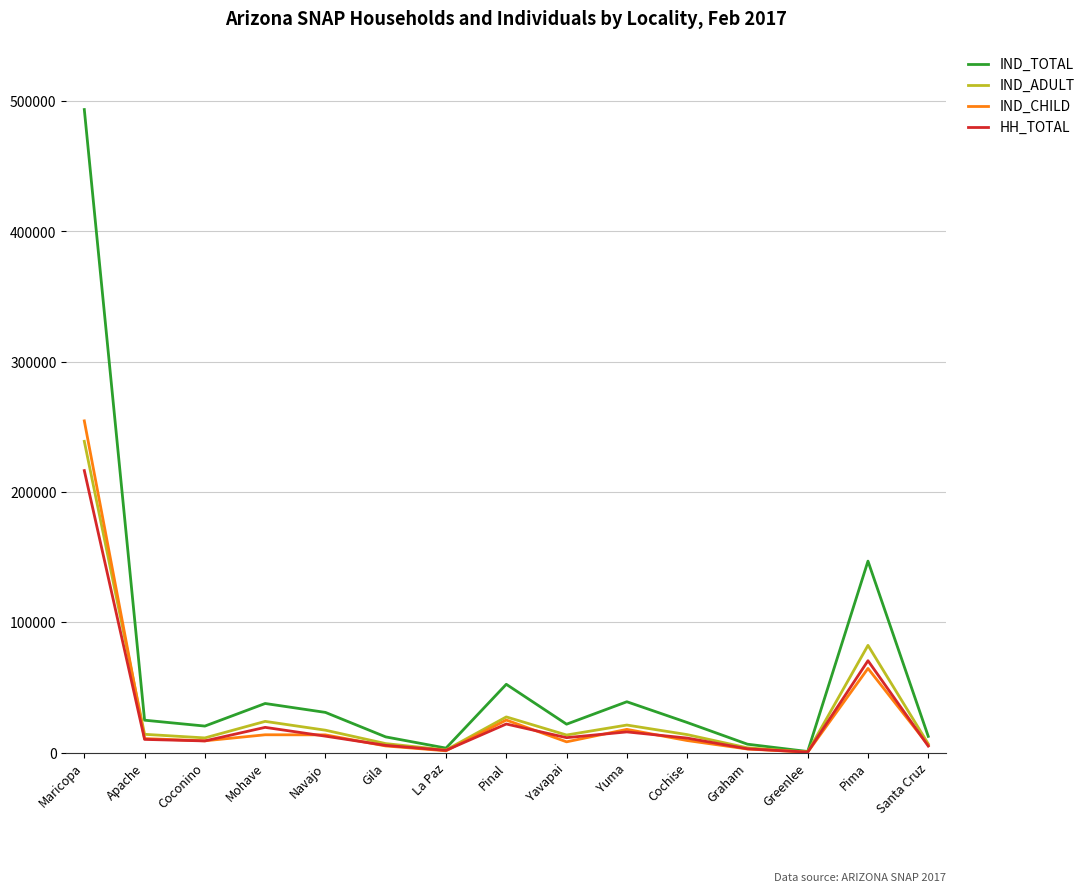

Which series has the largest total across all categories?

IND_TOTAL